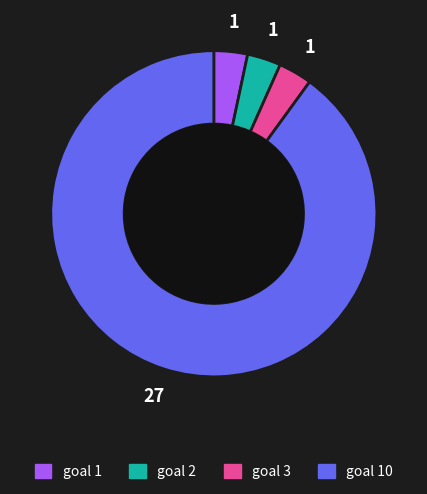

Is there any slice that represents more than half of the pie?

Yes